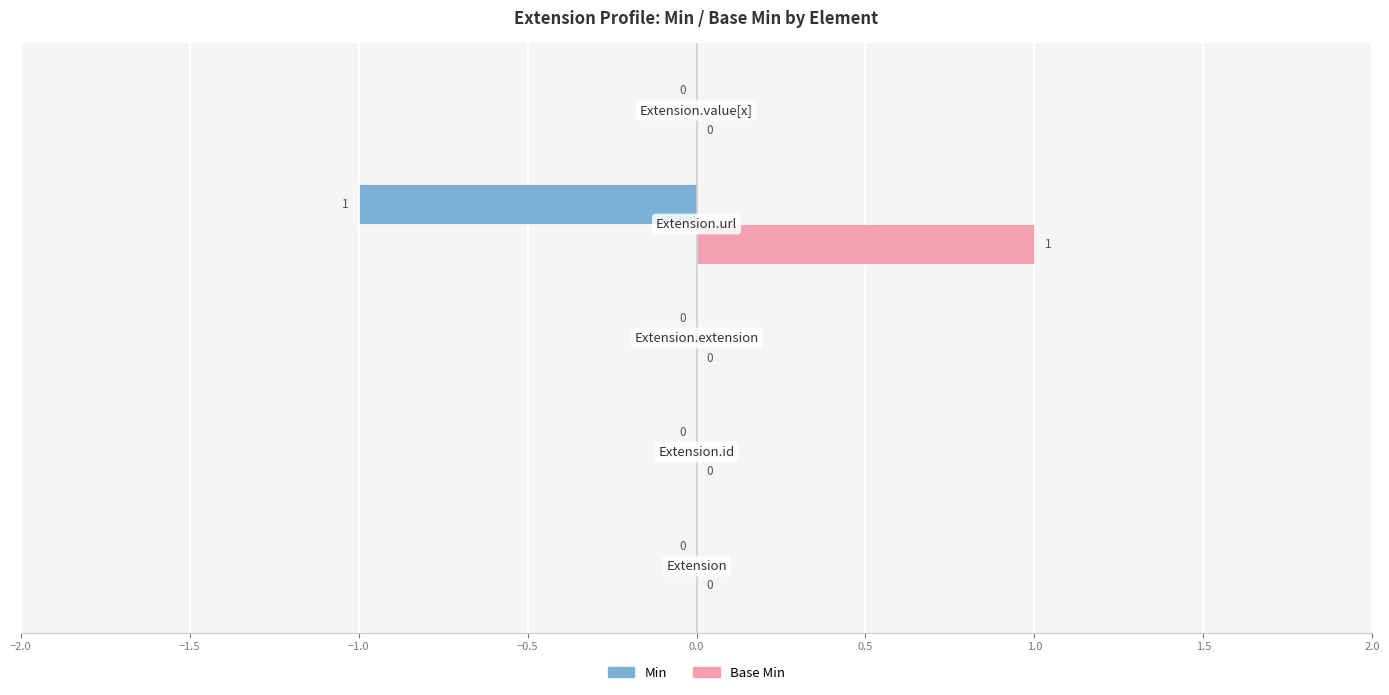

Which series has the largest total across all categories?

Base Min